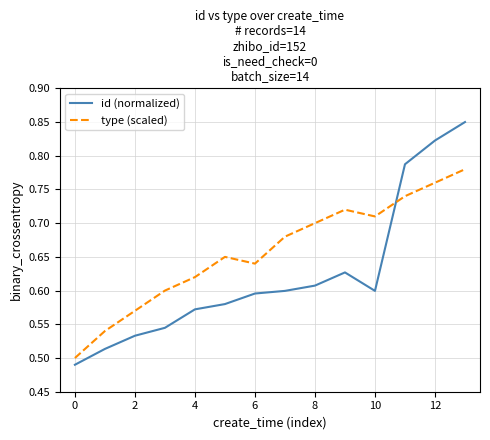

How many lines are shown in the chart?

2